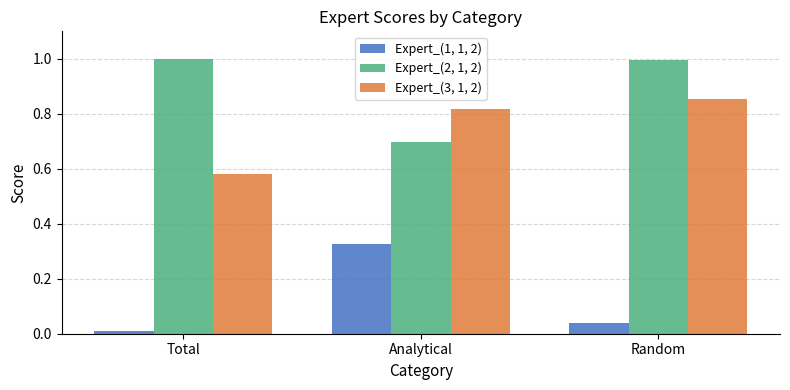

At Analytical, list the series in order from smallest to largest.

Expert_(1, 1, 2), Expert_(2, 1, 2), Expert_(3, 1, 2)